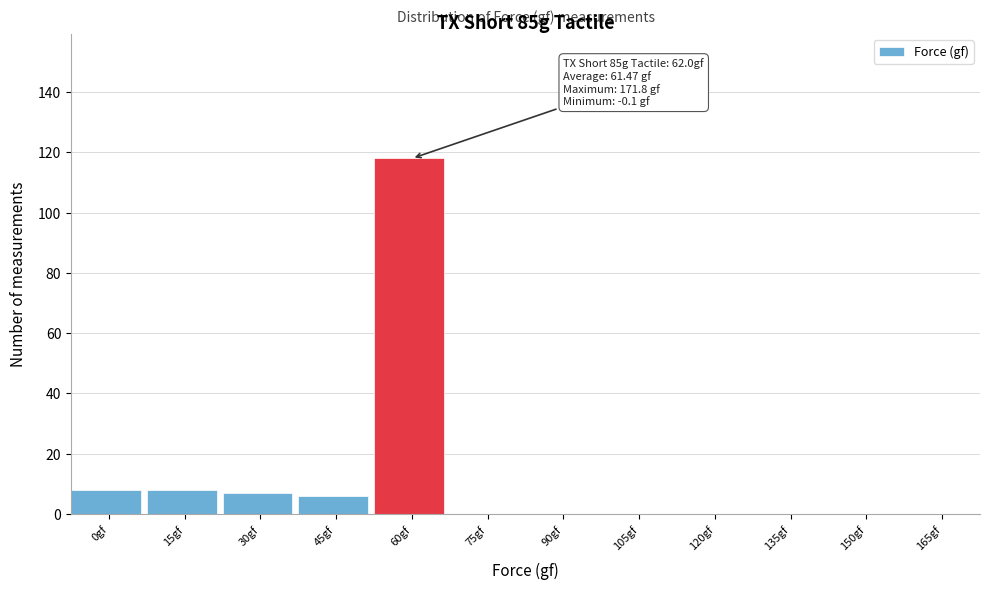

Reading left to right, extract all data points from this chart.

0gf=8	15gf=8	30gf=7	45gf=6	60gf=118	75gf=0	90gf=0	105gf=0	120gf=0	135gf=0	150gf=0	165gf=0